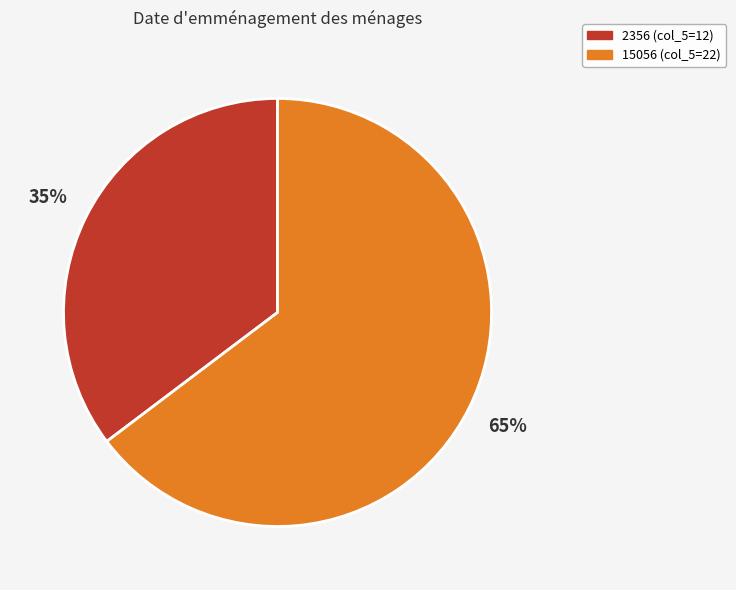

What percentage is the 2356 slice, to the nearest percent?

35%